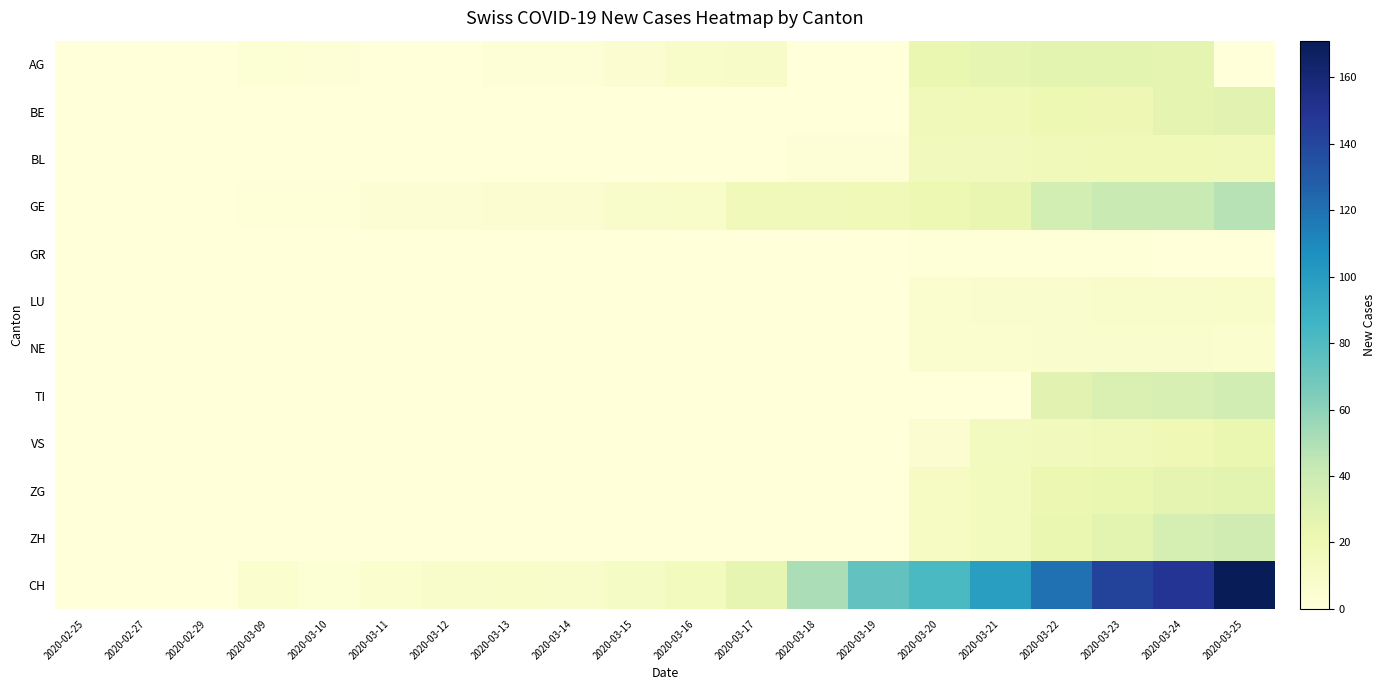

Which series has the widest spread of values?

CH